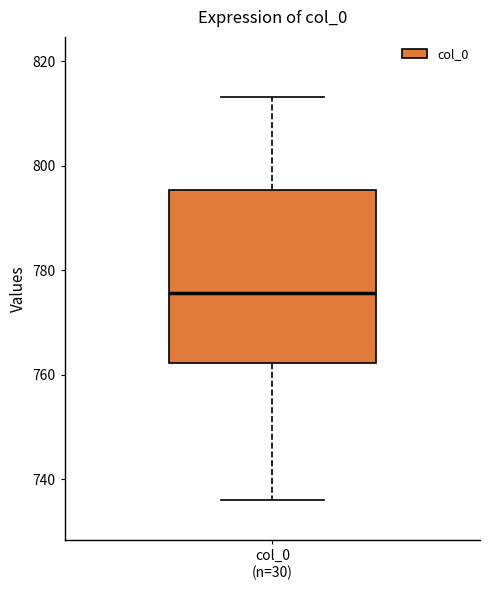

Transcribe this box plot: give where the median line is, the range the box spans, and where the two whiskers end, as read against the y-axis. The values are not printed on the chart, so give them approximately, as read against the axis.

median 776, box 762 to 796, whiskers 736 to 814